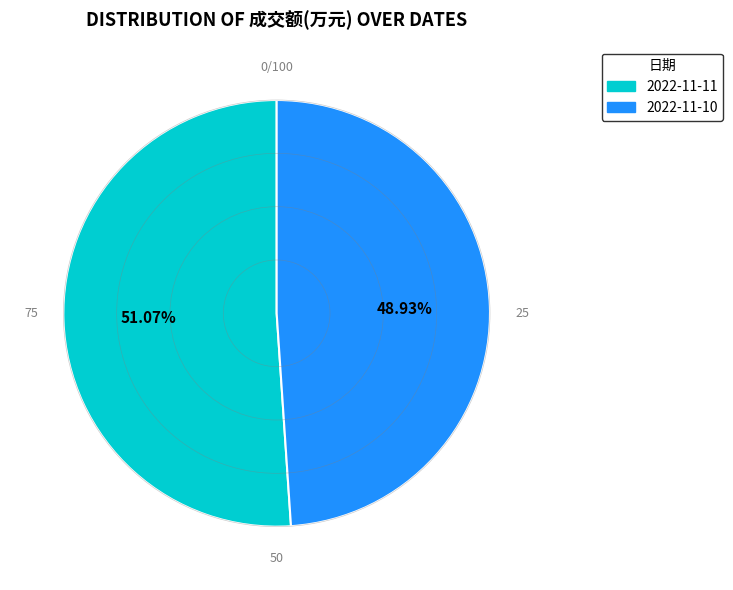

Which slice is the largest?

2022-11-11